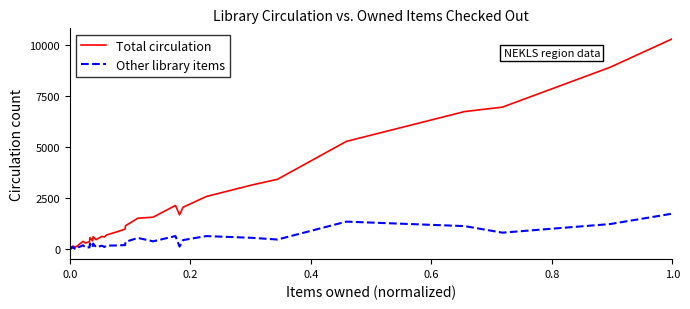

Which series has the widest spread of values?

Total circulation